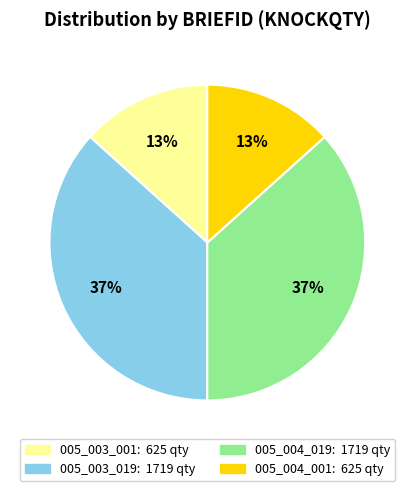

To the nearest percent, what is the average slice percentage?

25%